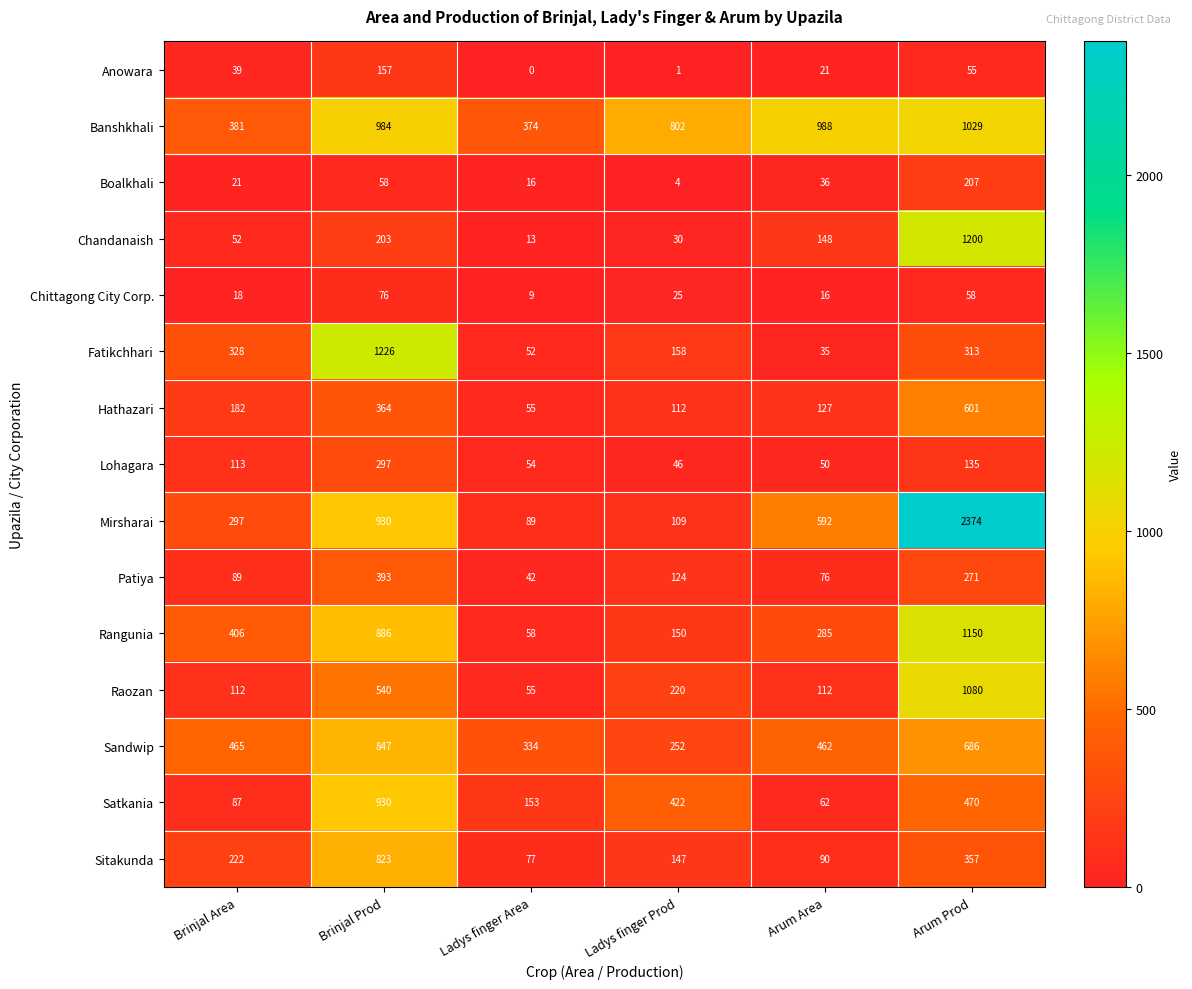

List the series in order of their peak value, lowest first.

Chittagong City Corp., Anowara, Boalkhali, Lohagara, Patiya, Hathazari, Sitakunda, Sandwip, Satkania, Banshkhali, Raozan, Rangunia, Chandanaish, Fatikchhari, Mirsharai